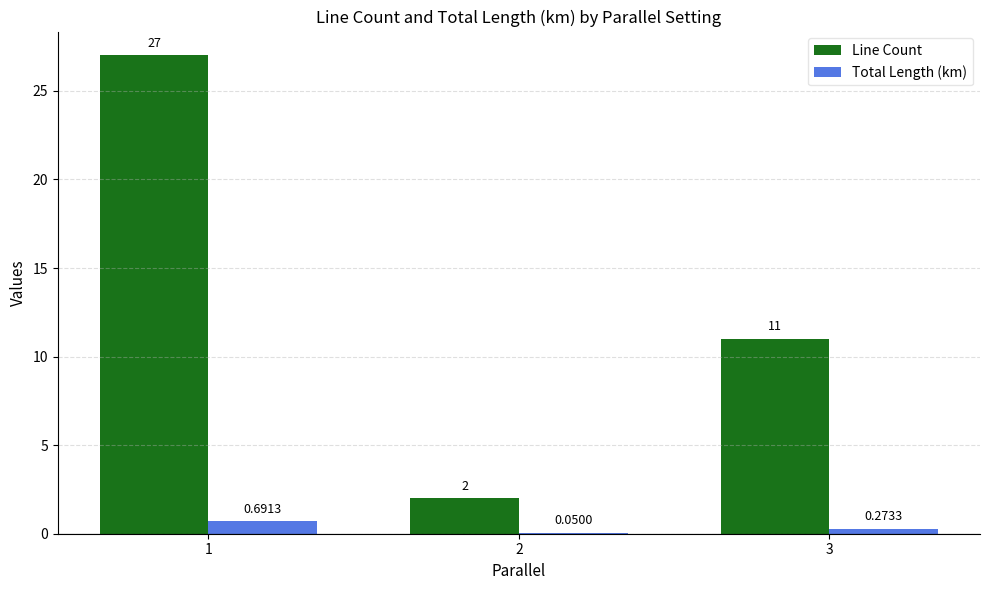

At which category is the sum across all series the highest?

1